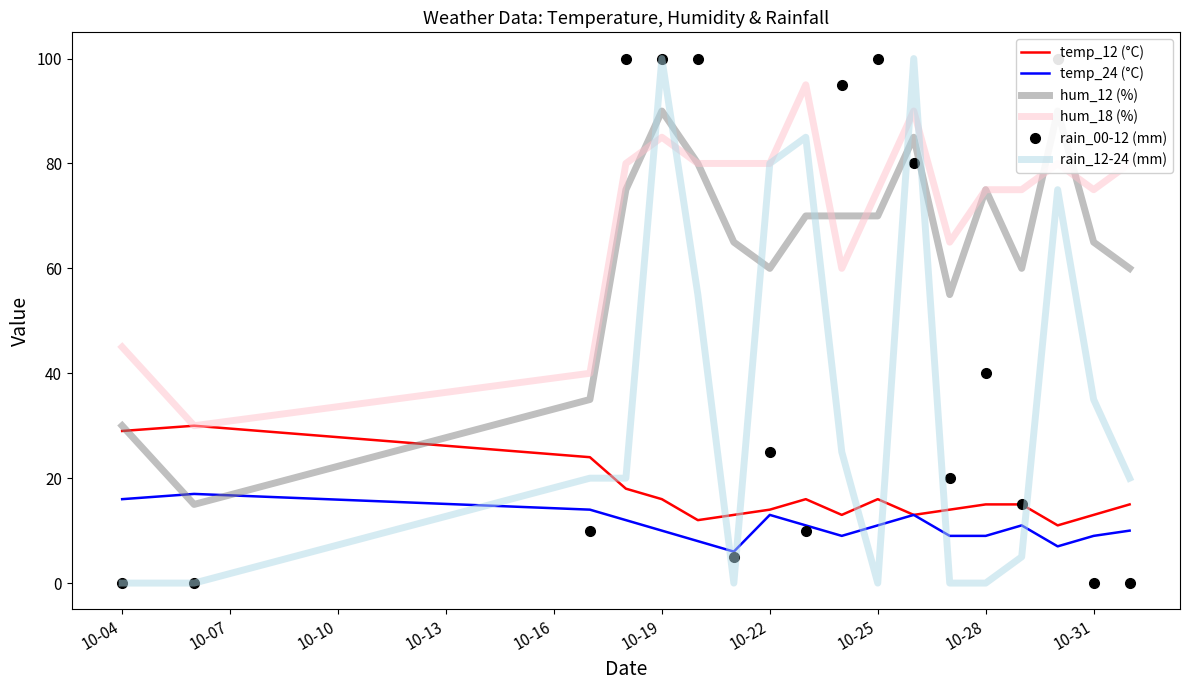

True or false: hum_18 (%) and temp_24 (°C) intersect in this chart.

False